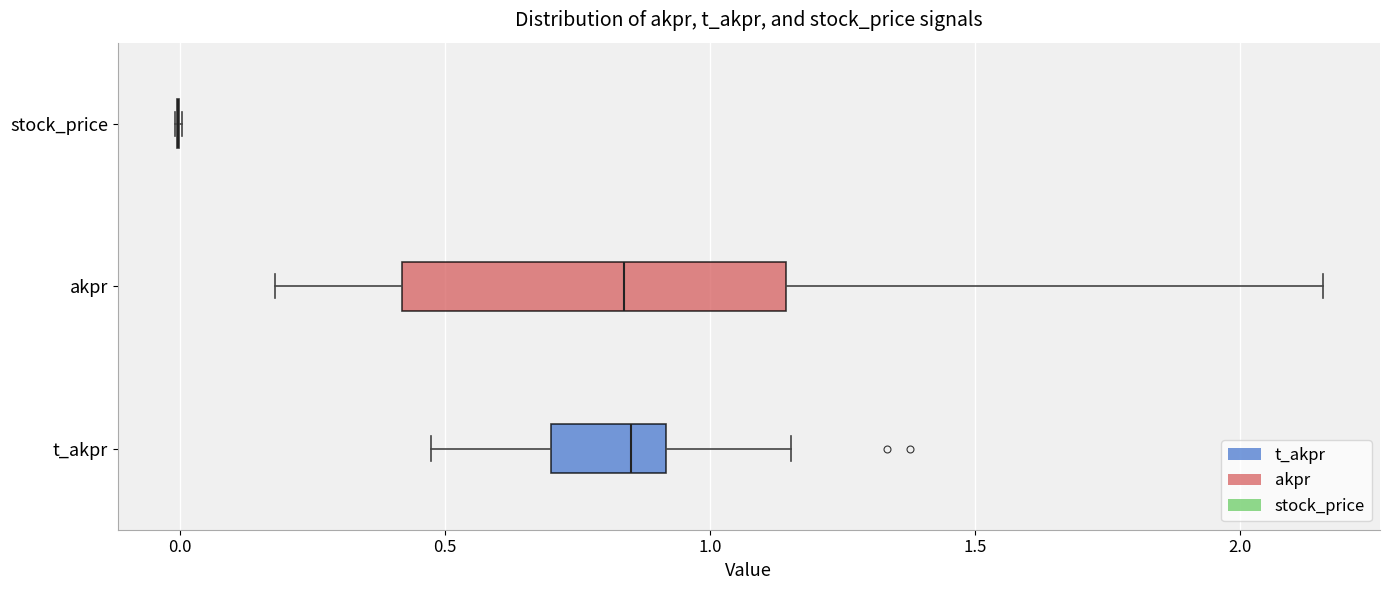

Comparing the boxes themselves (not the whiskers), which one is the widest?

akpr